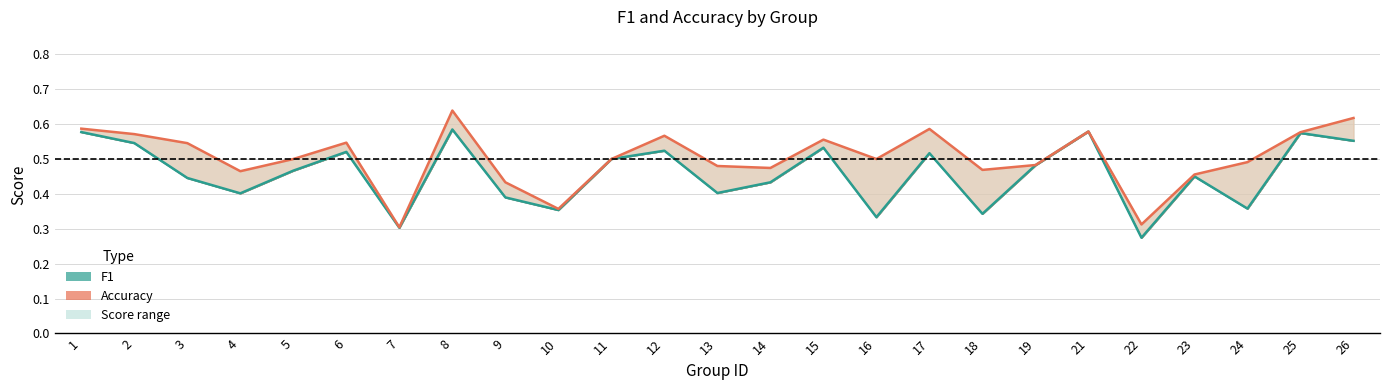

Does the chart have visible grid lines?

Yes